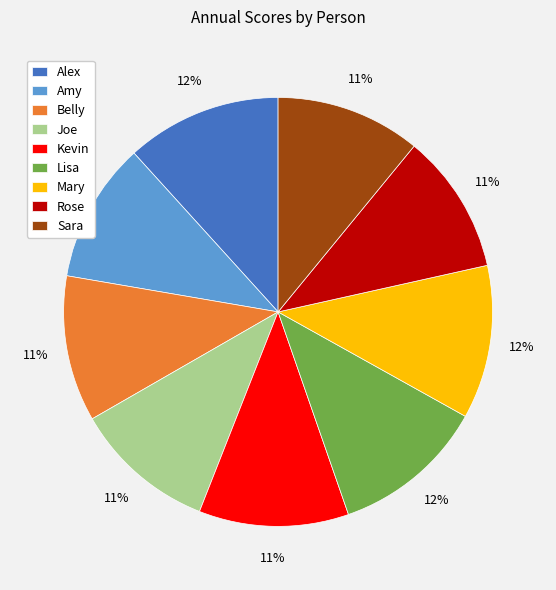

Is the sum of Joe and Kevin greater than half?

No